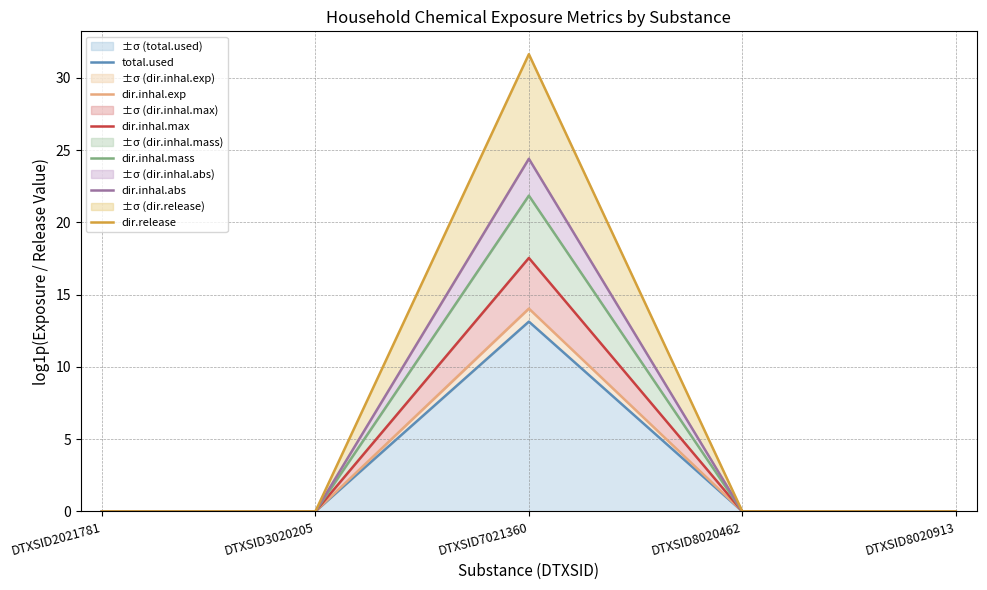

What is the sum of all dir.release values?

31.6